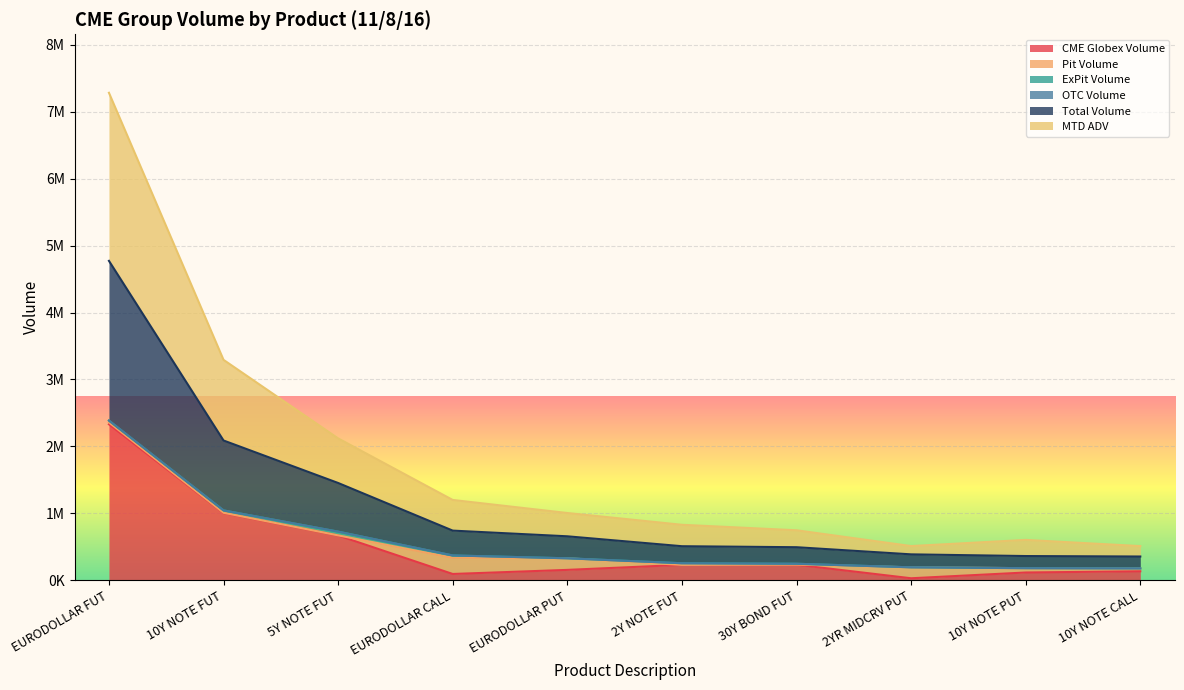

Which category has the lowest value across all series?

2YR MIDCRV PUT